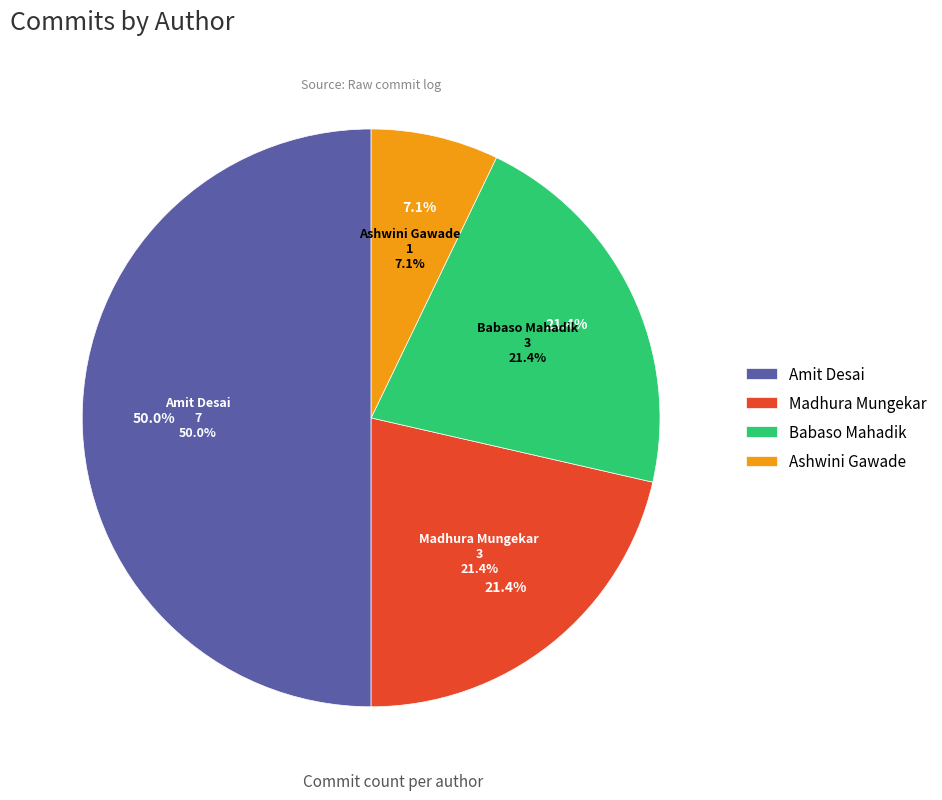

Which category has the biggest portion of the pie?

Amit Desai